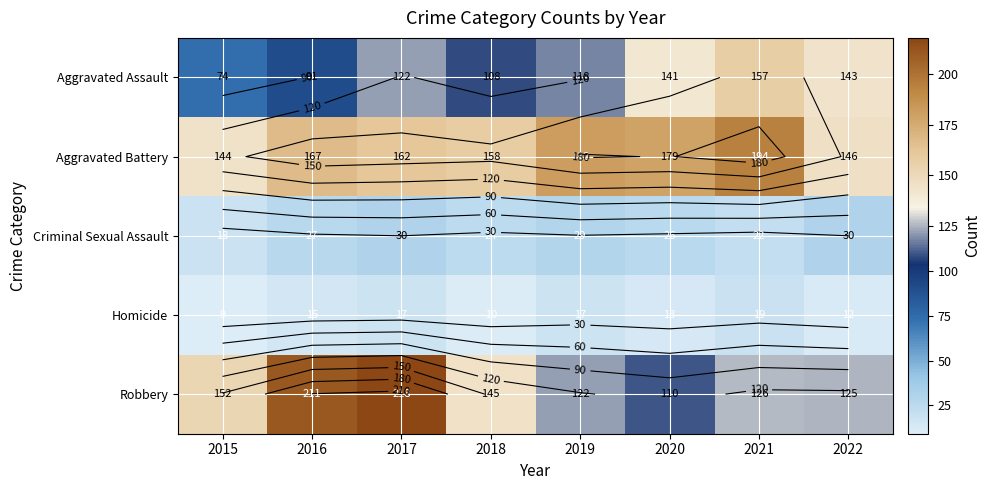

How many distinct data groups are displayed?

5